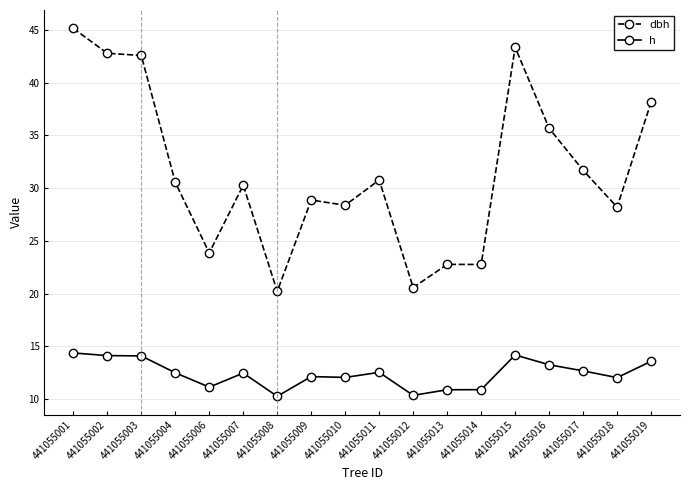

Does the chart display data point markers on the line(s)?

Yes